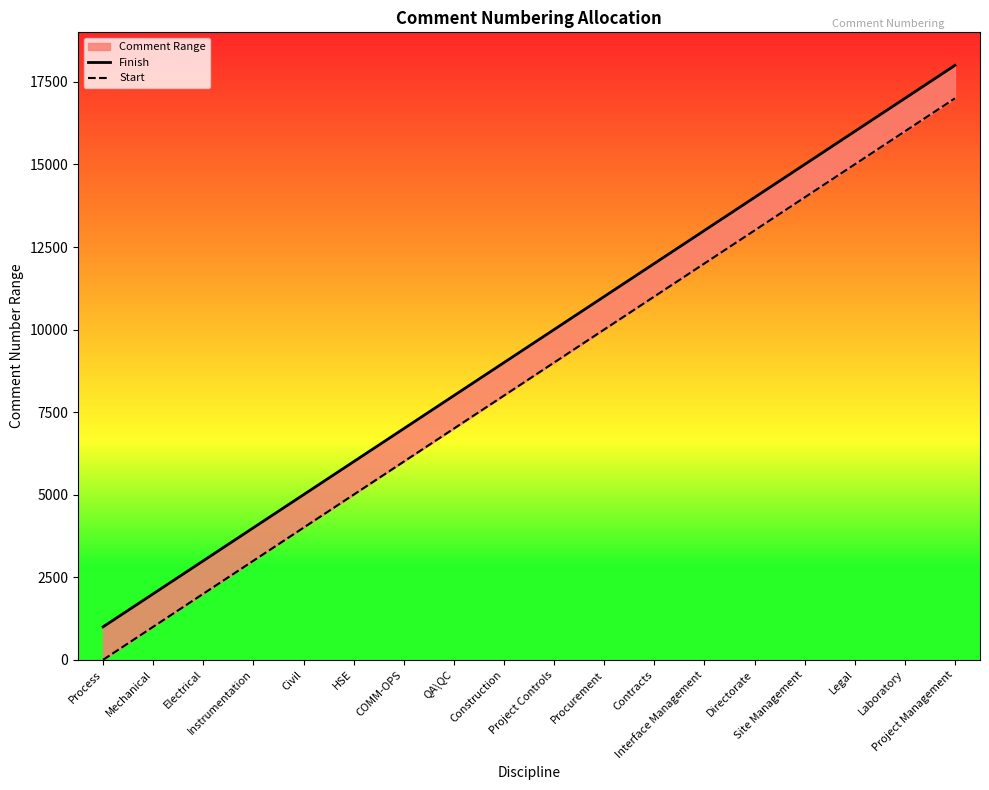

Which label corresponds to the smallest value in the chart?

Process